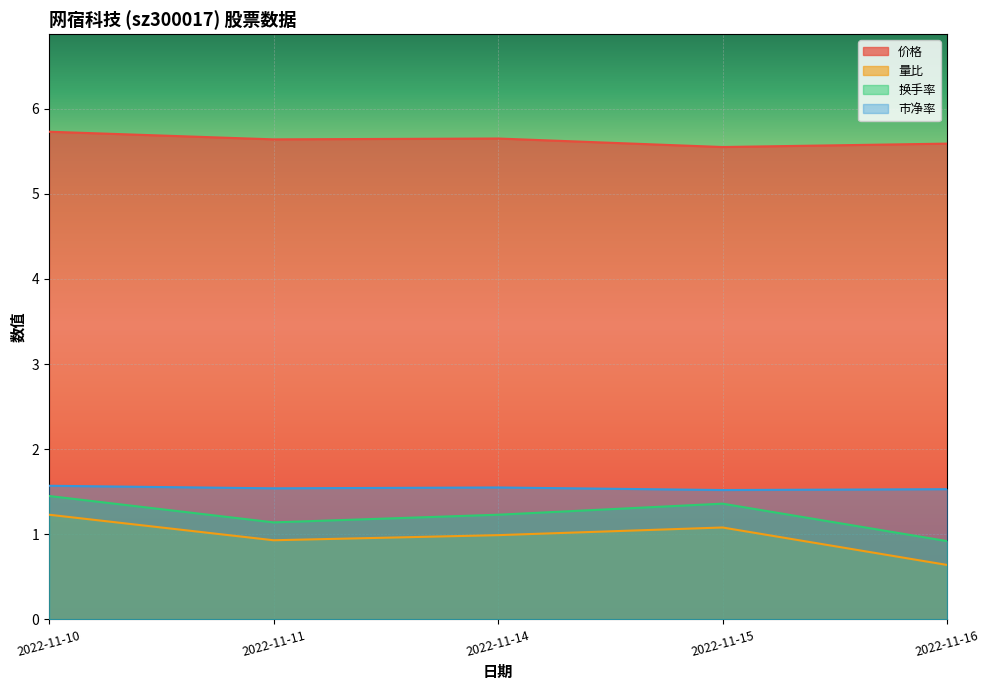

Rank the categories by 市净率 value from lowest to highest.

2022-11-15, 2022-11-16, 2022-11-11, 2022-11-14, 2022-11-10